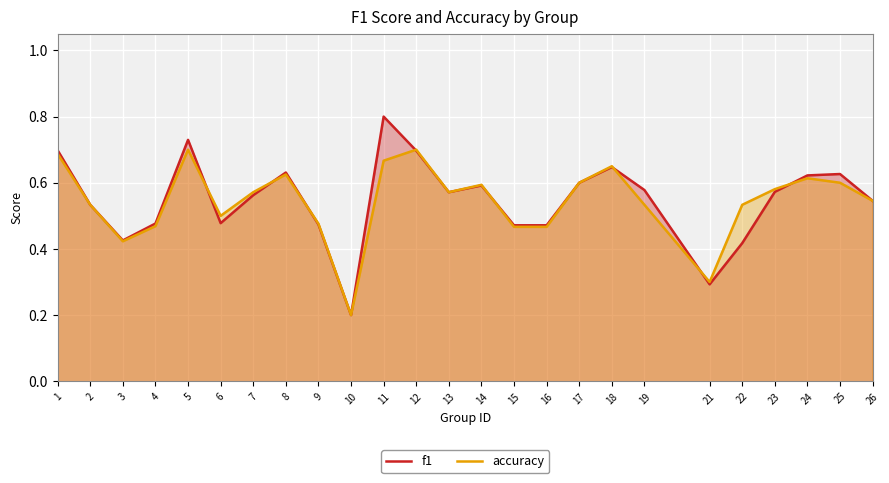

How many intersections are there between accuracy and f1?

8